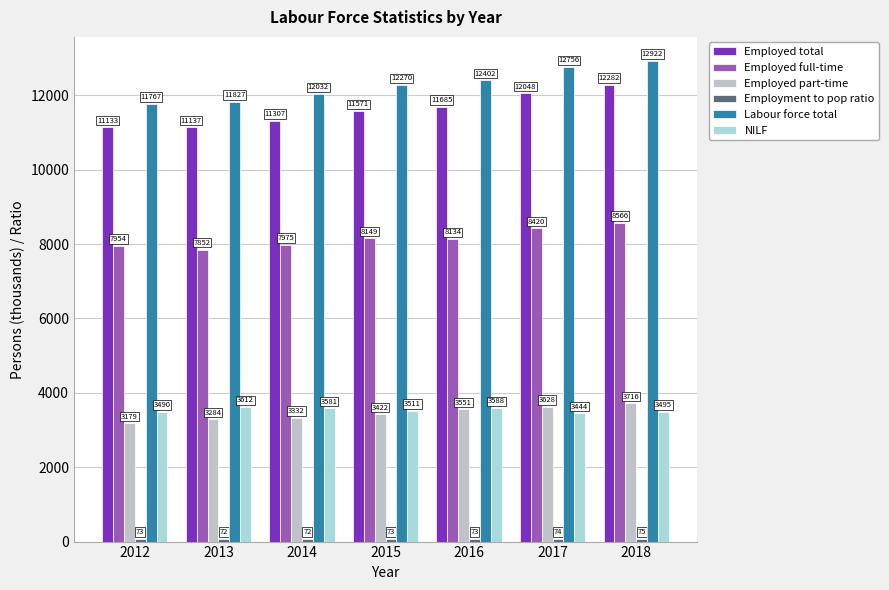

Reading left to right, transcribe all the data shown in this chart.

Employed total: 2012=11133.0	2013=11136.7	2014=11306.8	2015=11571.2	2016=11684.7	2017=12047.8	2018=12282.2
Employed full-time: 2012=7953.6	2013=7852.5	2014=7974.6	2015=8148.8	2016=8133.6	2017=8419.7	2018=8565.8
Employed part-time: 2012=3179.4	2013=3284.2	2014=3332.2	2015=3422.3	2016=3551.2	2017=3628.2	2018=3716.3
Employment to pop ratio: 2012=73.0	2013=72.1	2014=72.4	2015=73.3	2016=73.1	2017=74.4	2018=74.8
Labour force total: 2012=11767.2	2013=11827.3	2014=12031.8	2015=12269.7	2016=12402.0	2017=12755.7	2018=12922.5
NILF: 2012=3490.2	2013=3612.1	2014=3580.6	2015=3511.3	2016=3588.4	2017=3444.0	2018=3495.3